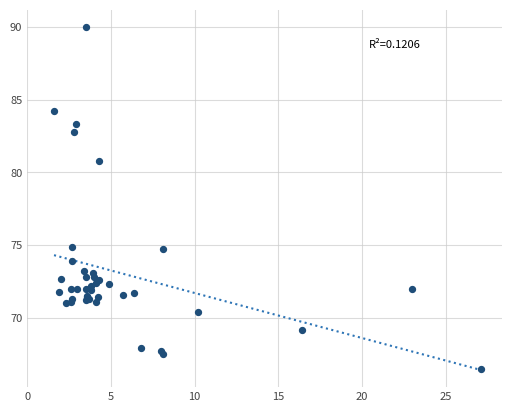

What Y value in the scatter plot is closest to 78?

80.8